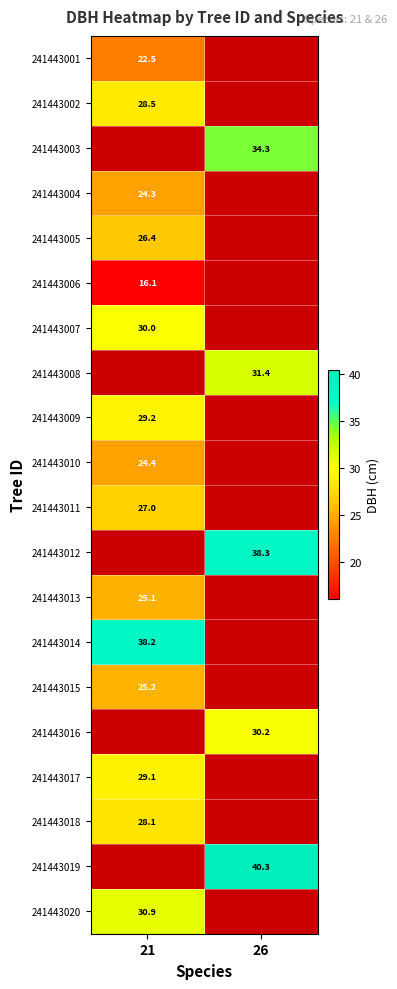

At how many categories does at least one series exceed 31?

2